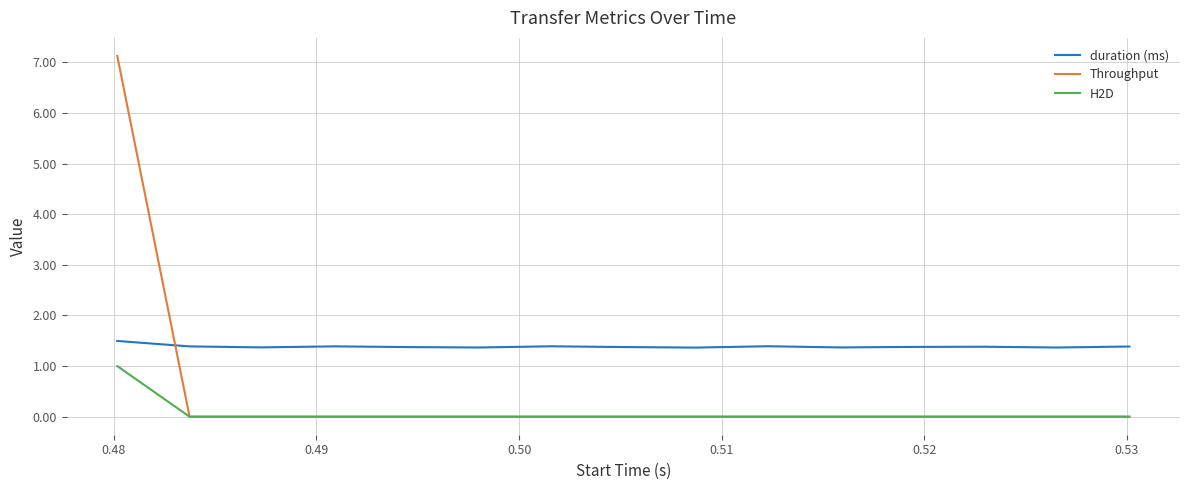

Which series has the widest spread of values?

Throughput